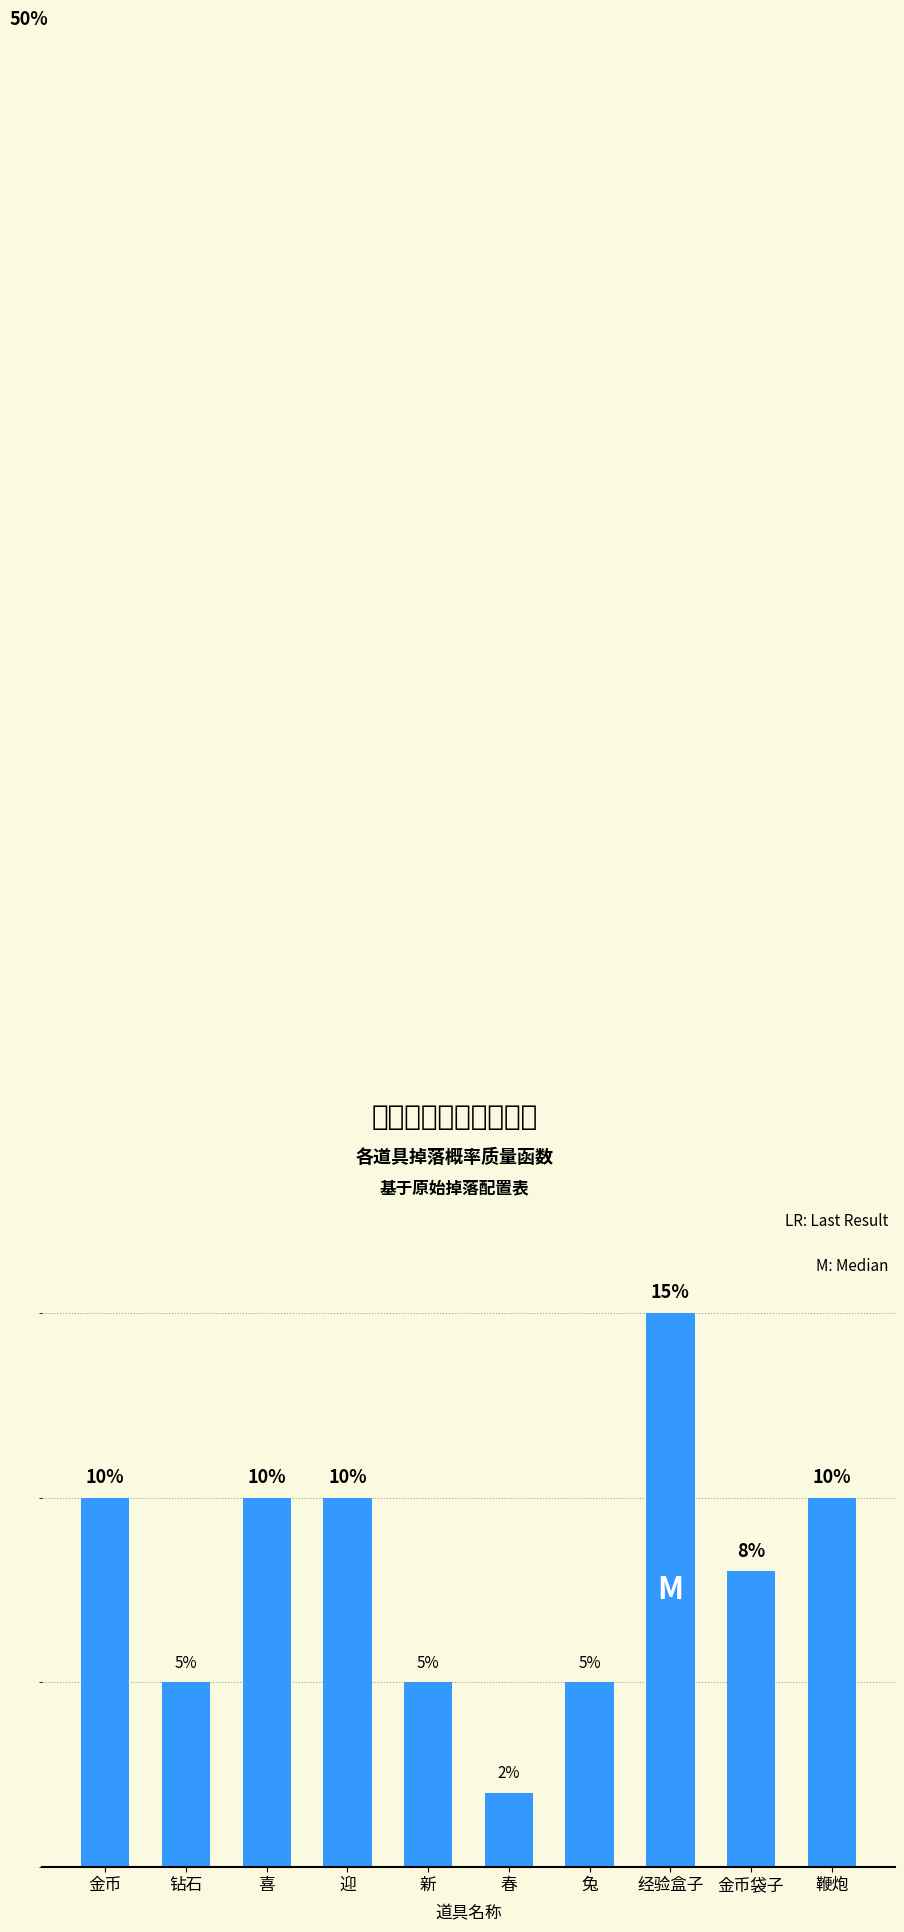

What is the label of the 8th bar from the right?

喜